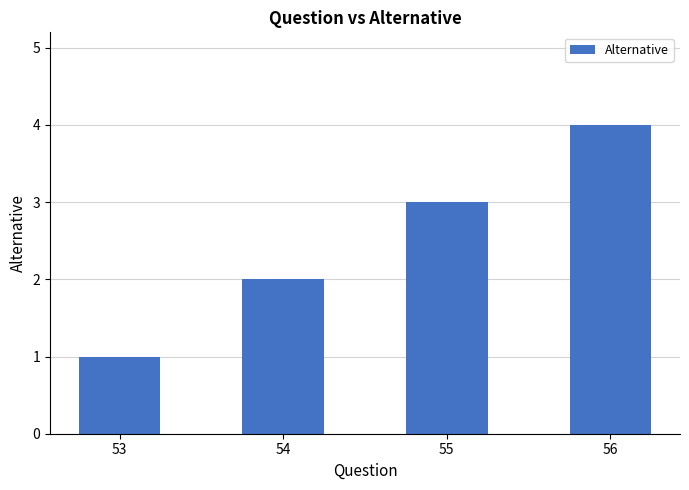

What is the greatest value displayed?

4